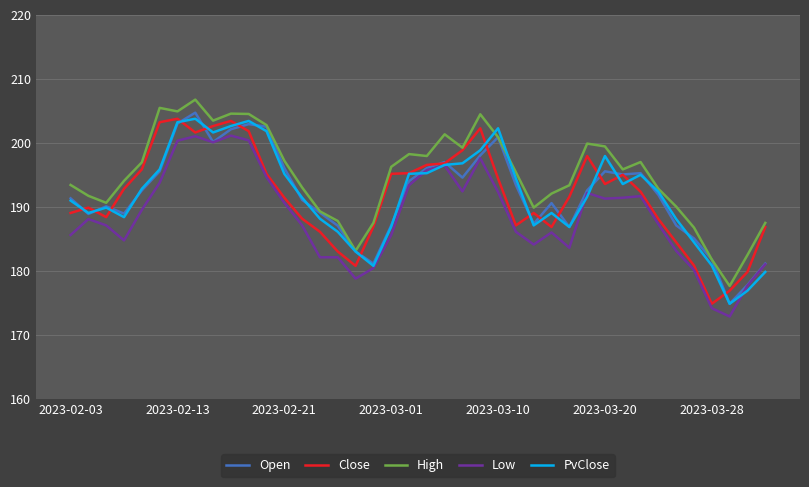

What is the highest value of the High series?

206.7